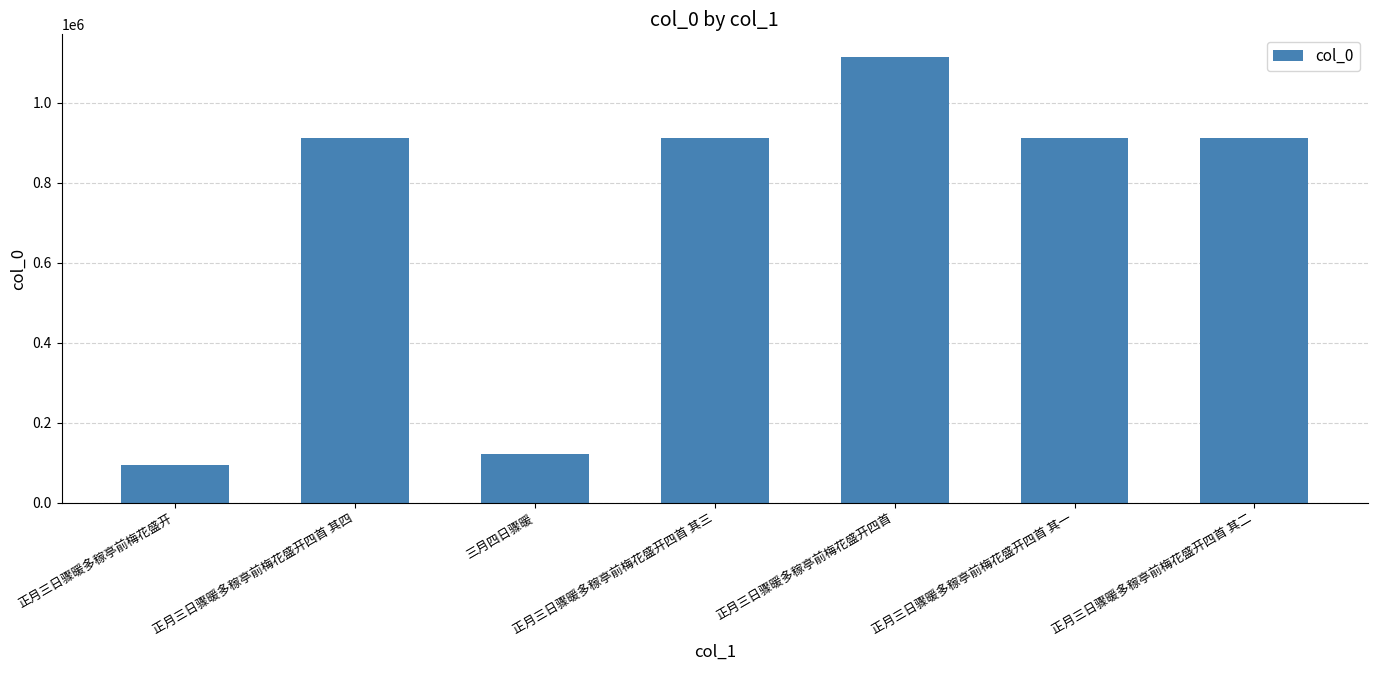

True or false: the data shows 33193 at 正月三日骤暖多稼亭前梅花盛开.

False